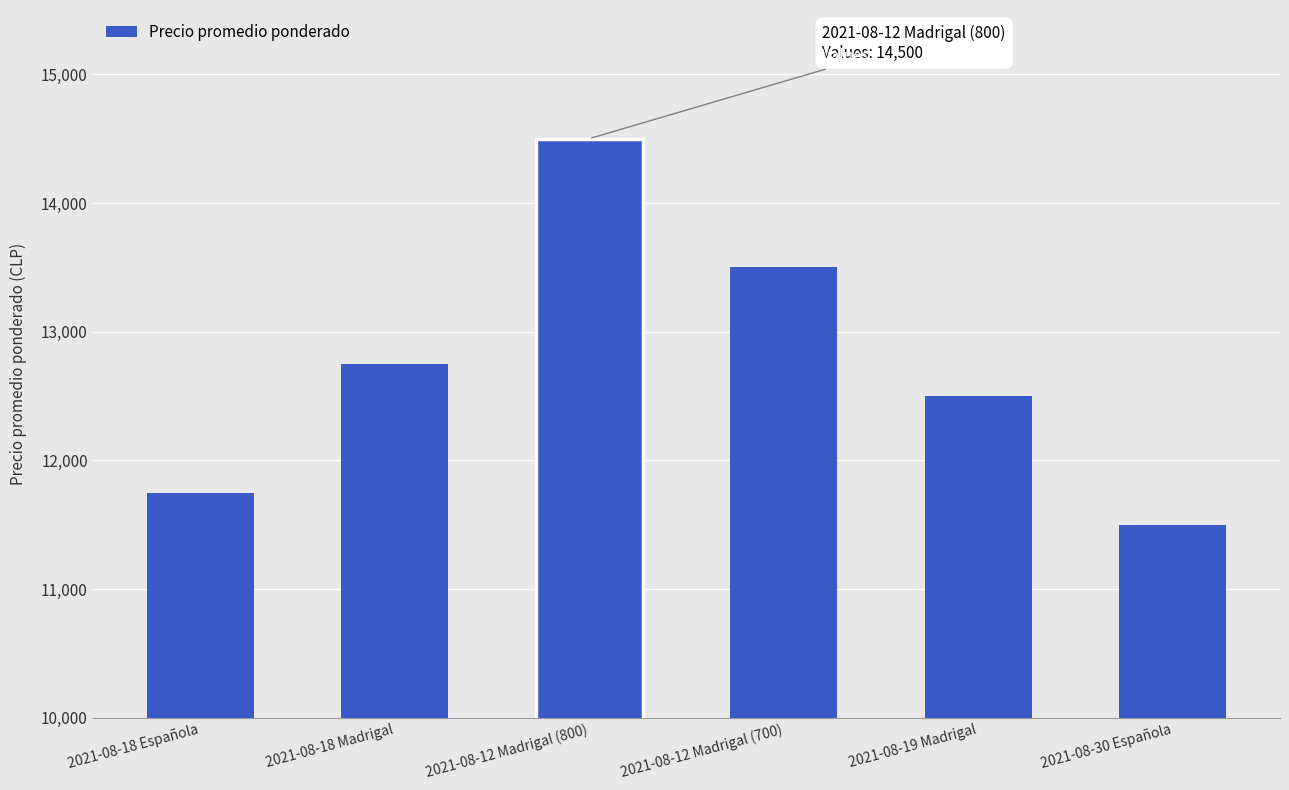

Reading left to right, transcribe all the data shown in this chart.

2021-08-18 Española=11750	2021-08-18 Madrigal=12750	2021-08-12 Madrigal (800)=14500	2021-08-12 Madrigal (700)=13500	2021-08-19 Madrigal=12500	2021-08-30 Española=11500